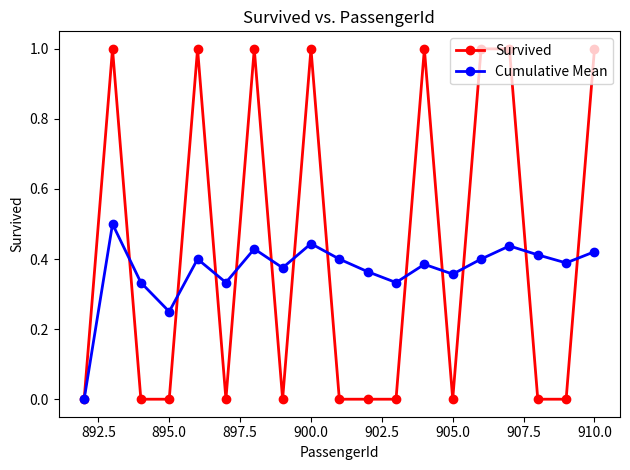

True or false: Cumulative Mean and Survived intersect in this chart.

True